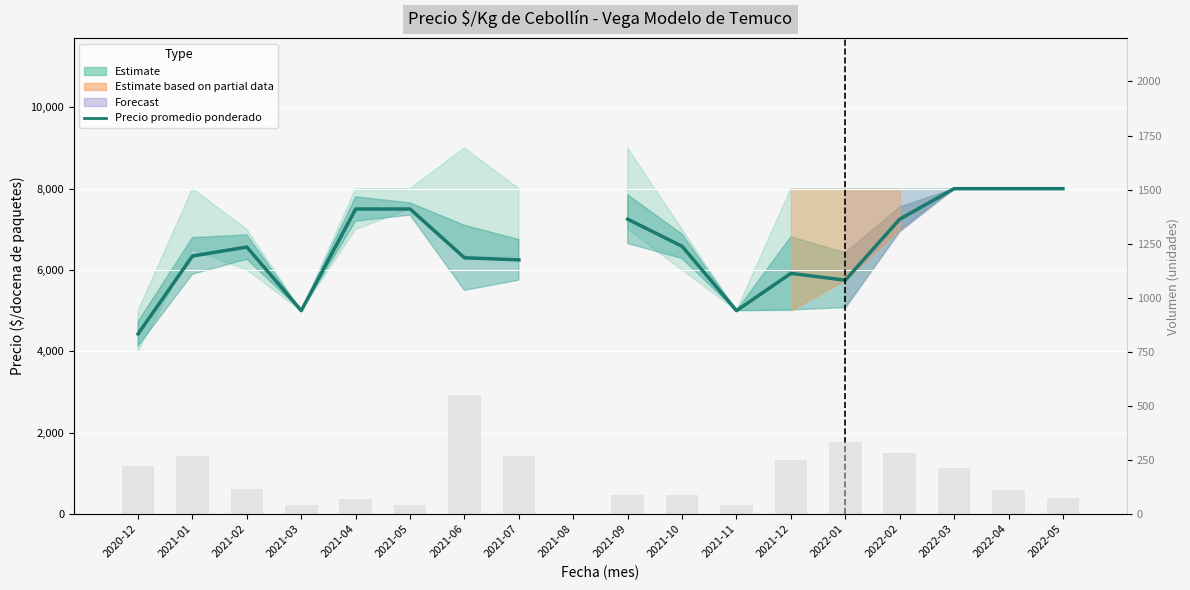

What is the ratio of the value at 2022-05 to the value at 2021-04?

1.1